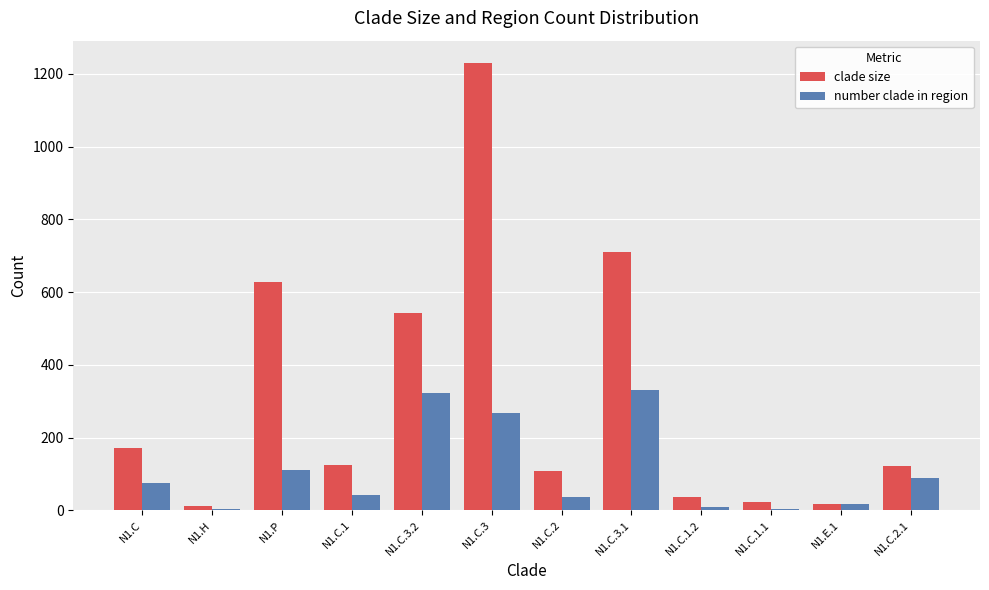

Where does the clade size series first go above 125?

N1.C